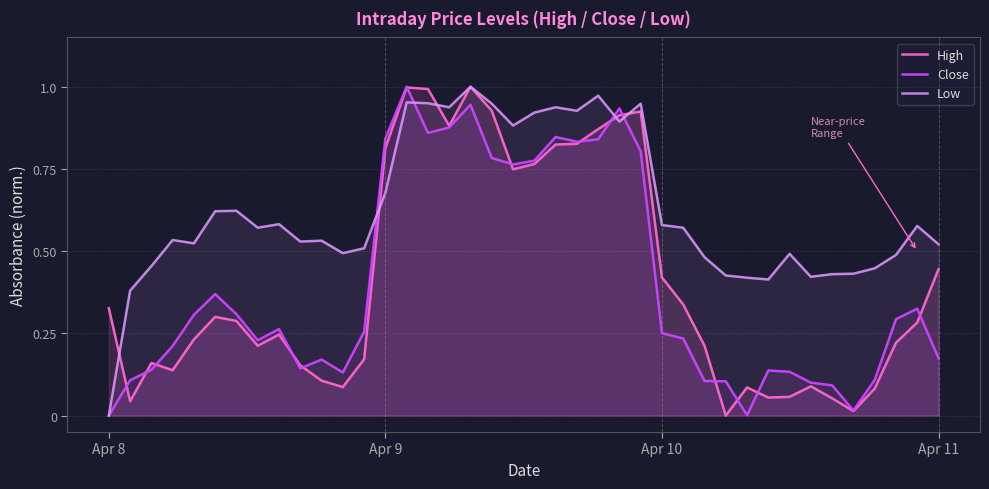

True or false: Close has a value of 0.1 at 10.

False